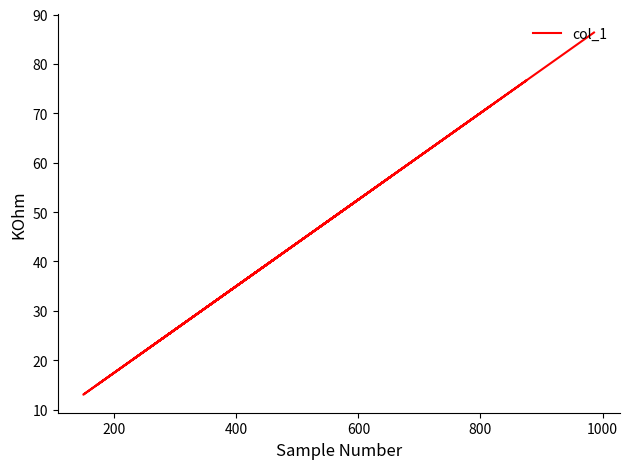

Reading right to left, list all the values displayed in this chart.

27.4	13.0	40.6	20.4	66.6	48.3	23.9	52.5	46.9	57.1	30.7	55.4	71.5	15.0	50.0	76.7	66.0	73.1	78.3	86.4